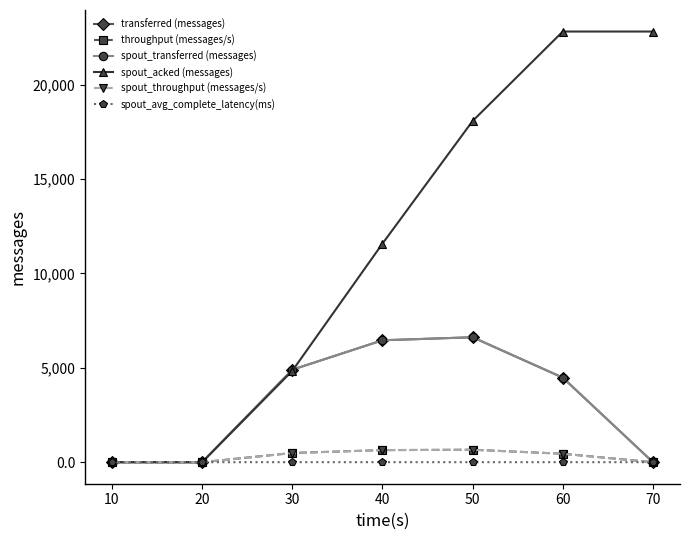

Reading right to left, what are all the values shown in this chart?

transferred (messages): 0.0	4480.0	6620.0	6460.0	4900.0	0.0	0.0
throughput (messages/s): 0.0	447.0	660.0	640.0	487.0	0.0	0.0
spout_transferred (messages): 0.0	4480.0	6620.0	6460.0	4900.0	0.0	0.0
spout_acked (messages): 22820.0	22820.0	18080.0	11580.0	4840.0	0.0	0.0
spout_throughput (messages/s): 0.0	447.0	660.0	640.0	487.0	0.0	0.0
spout_avg_complete_latency(ms): 1.3	1.3	1.4	1.4	1.6	0.0	0.0